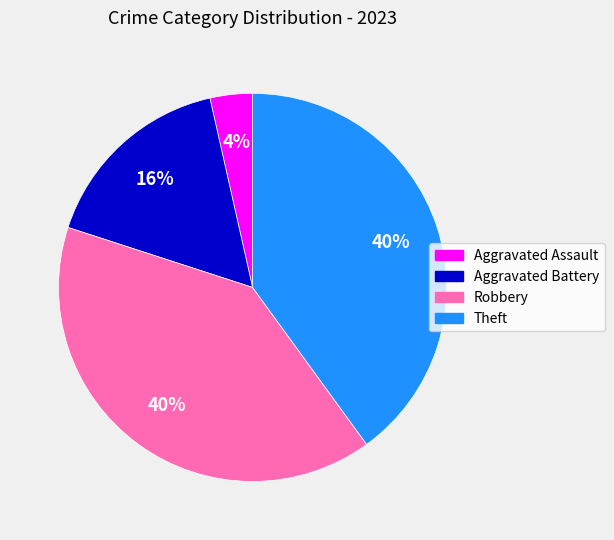

Do Theft and Robbery together represent more than half of the pie?

Yes